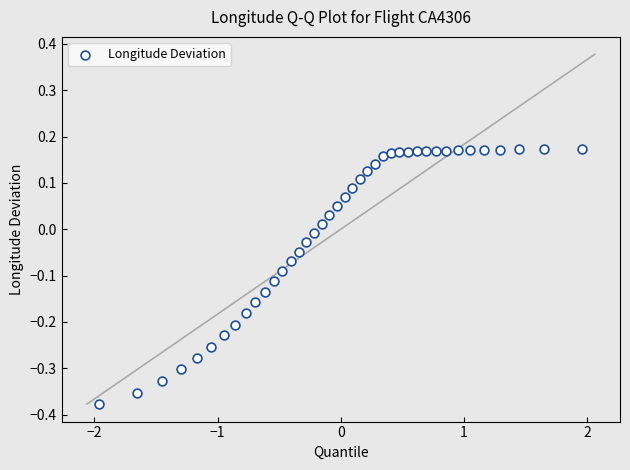

What is the range of Y values (max minus min)?

0.6